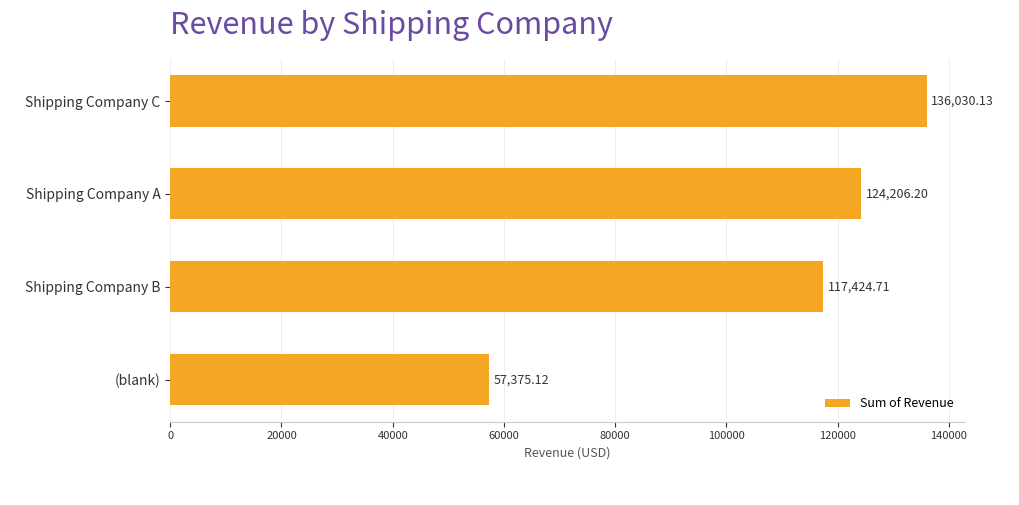

List the labels in order of value, smallest first.

(blank), Shipping Company B, Shipping Company A, Shipping Company C